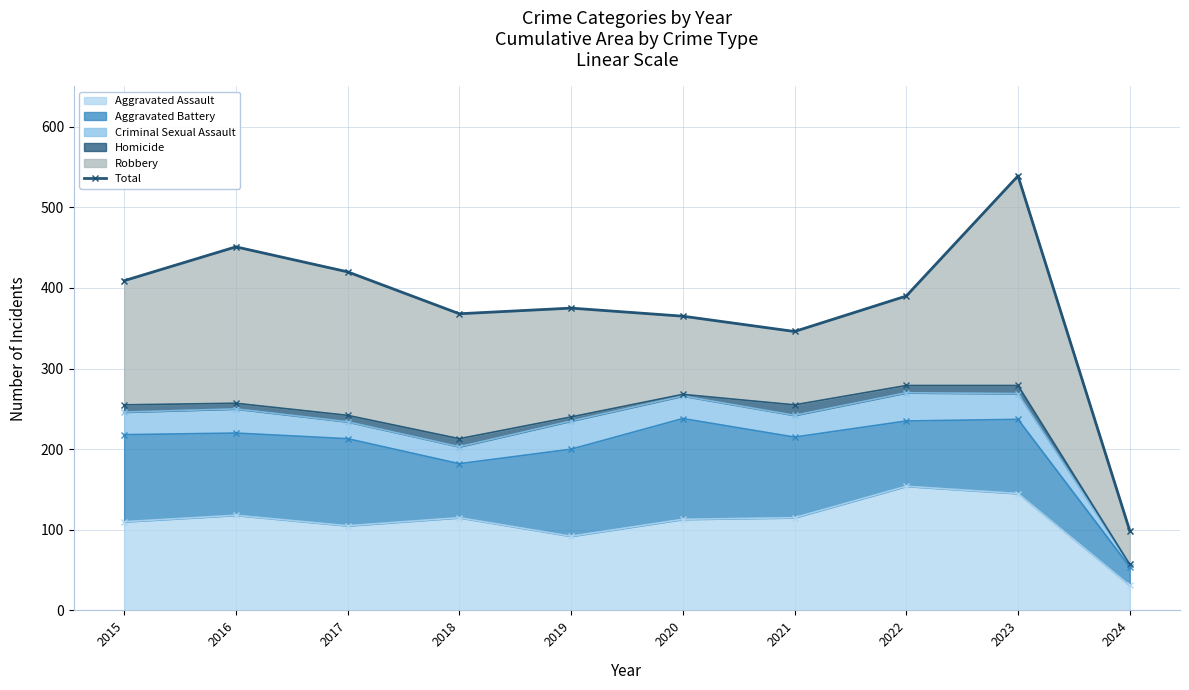

At which label is the value closest to 319?

2021